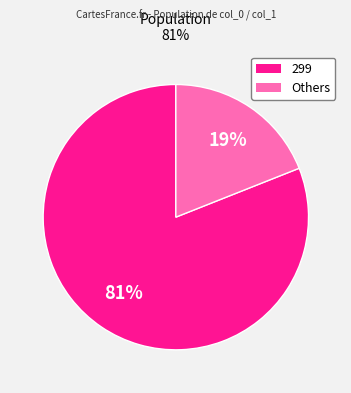

To the nearest percent, what is the difference between the largest and smallest slice percentages?

62%